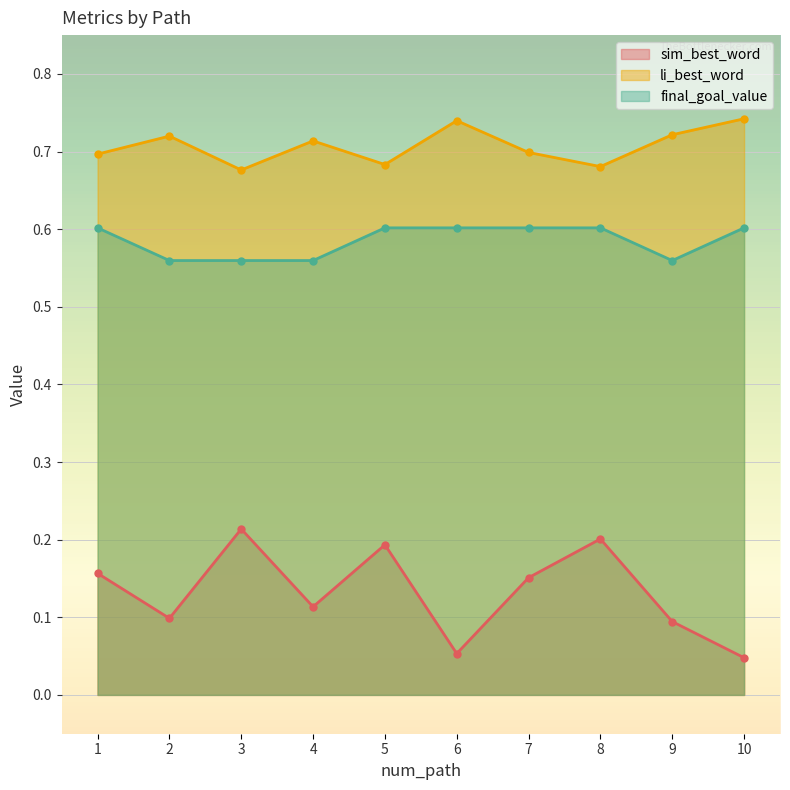

How many interior local valleys does the sim_best_word series have?

3